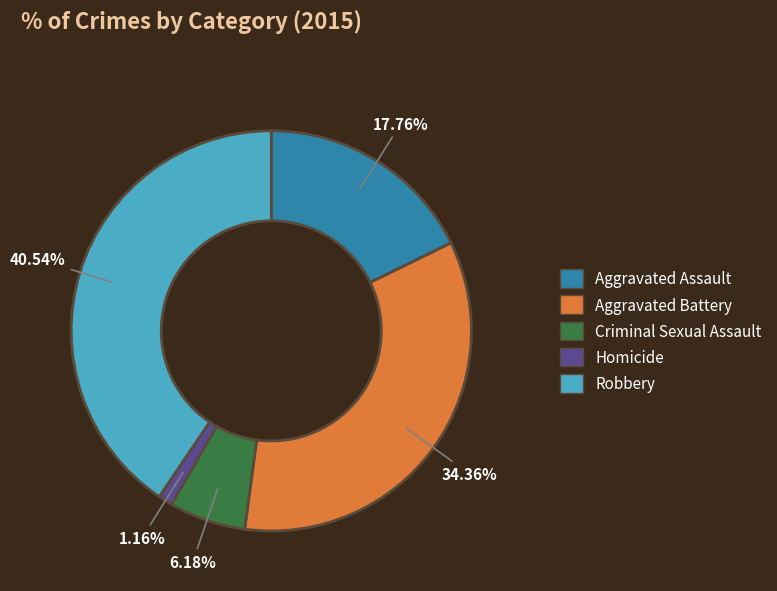

Does Homicide represent more than half of the total?

No